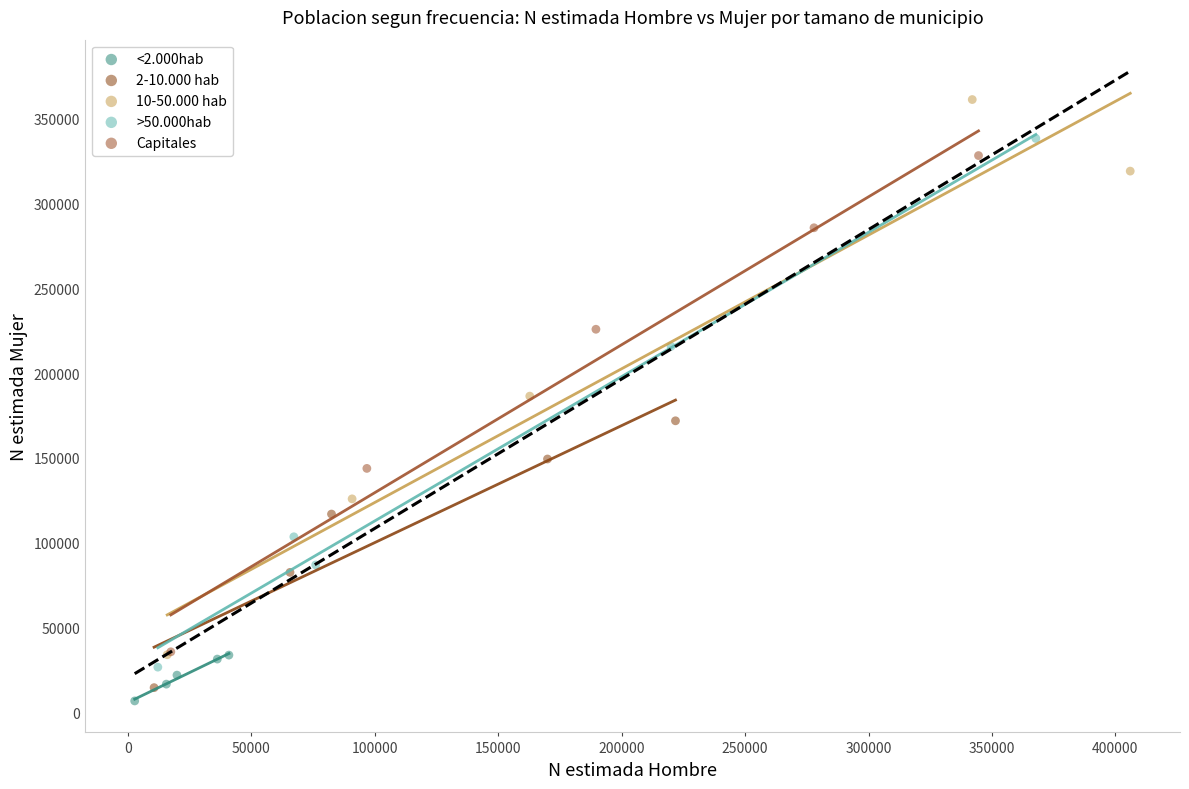

Which series reaches the maximum Y coordinate?

10-50.000 hab